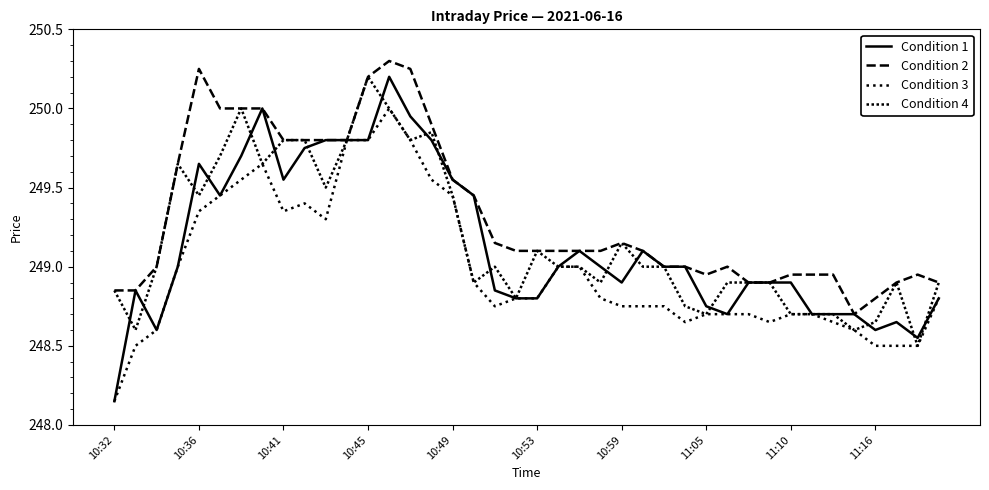

How many series are shown in this chart?

4